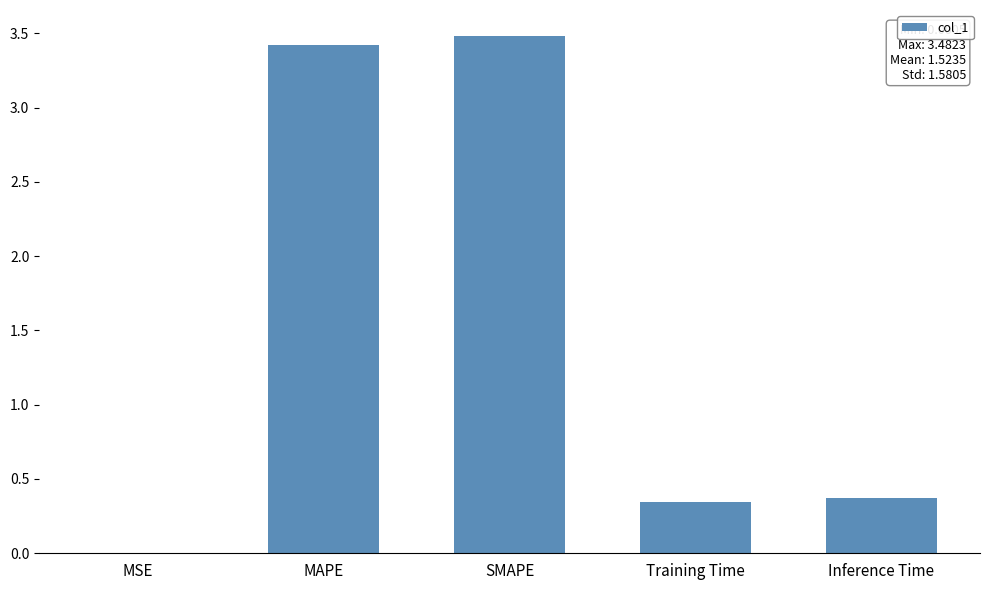

What is the maximum value shown in the chart?

3.5